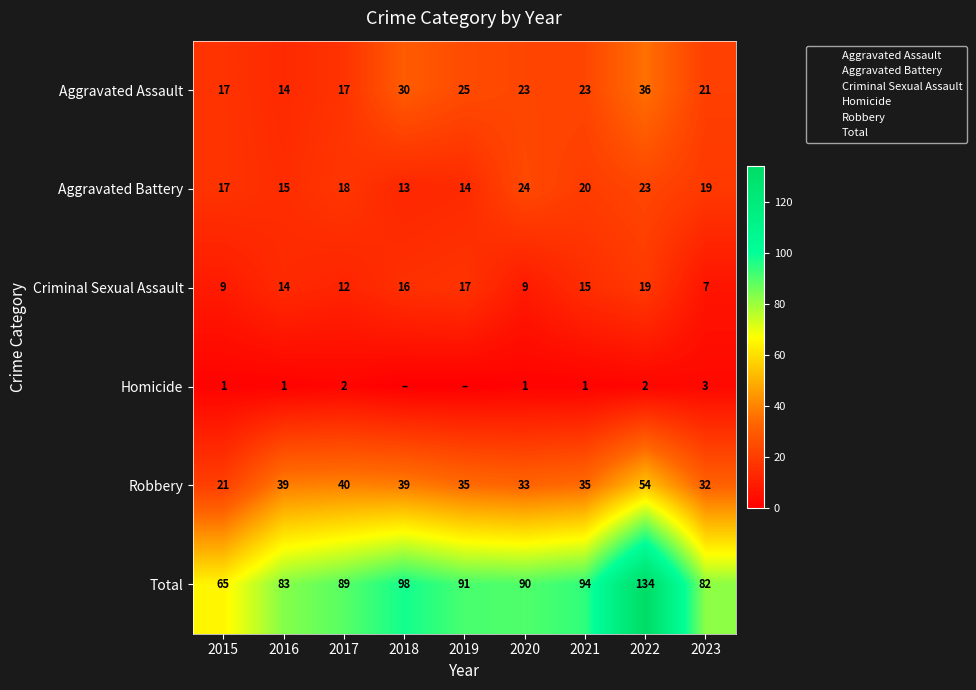

Which series has the largest total across all categories?

Total